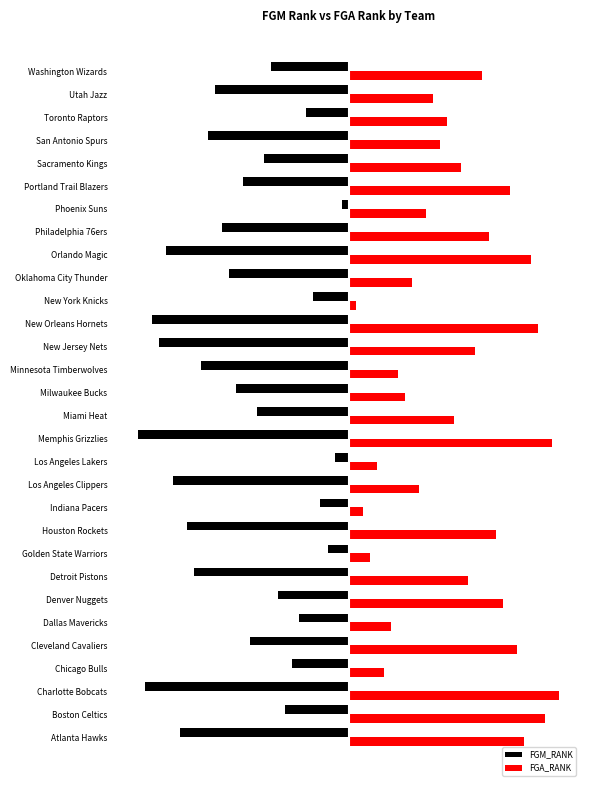

Which series has the widest spread of values?

FGM_RANK